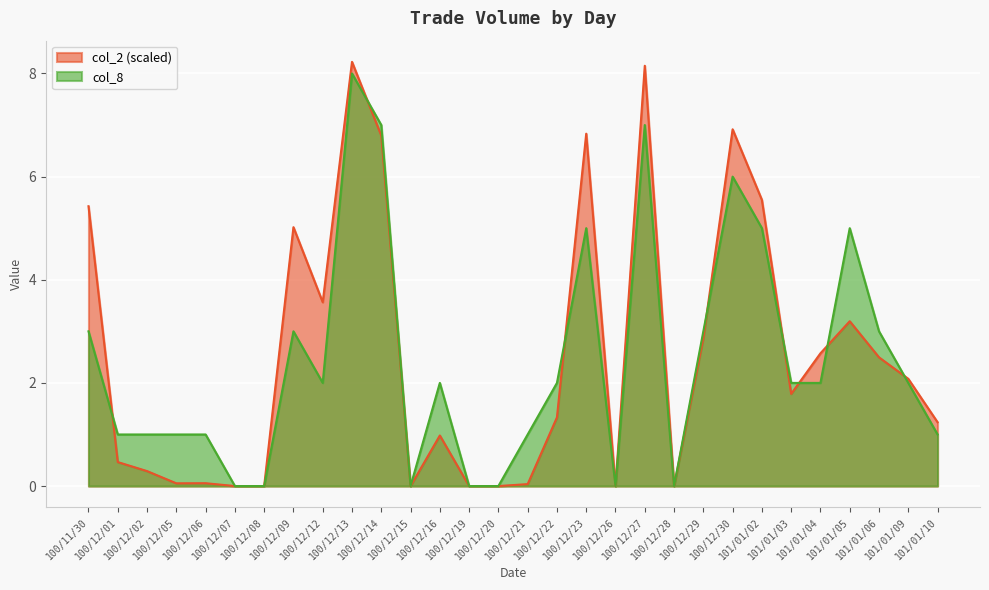

What position from the left is 100/12/22?

17